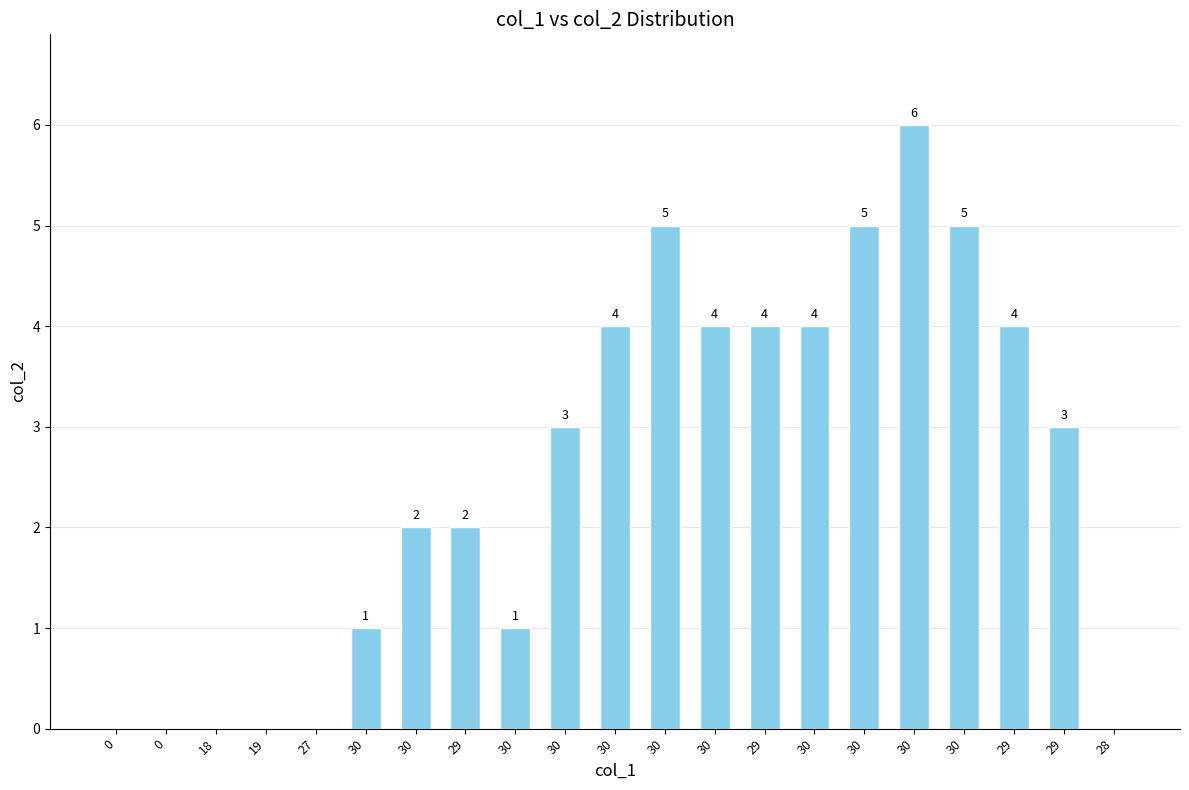

List the labels in order of value, largest first.

30, 30, 30, 30, 30, 30, 29, 30, 29, 30, 29, 30, 29, 30, 30, 0, 0, 18, 19, 27, 28